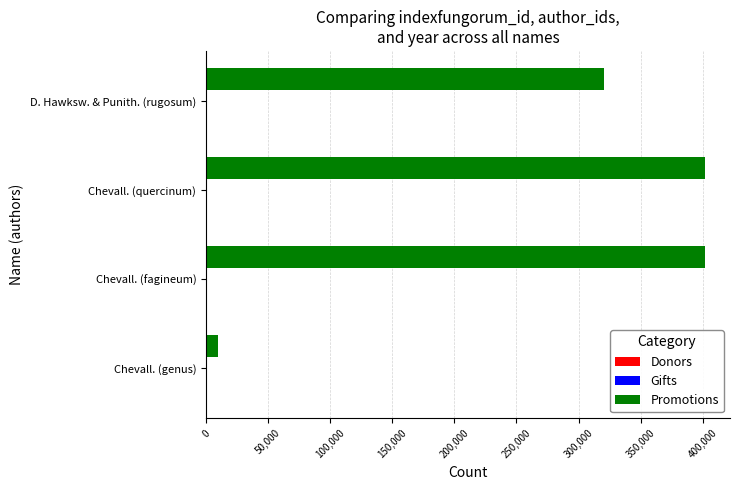

Which has a higher value, Chevall. (genus) or Chevall. (quercinum)?

Chevall. (quercinum)